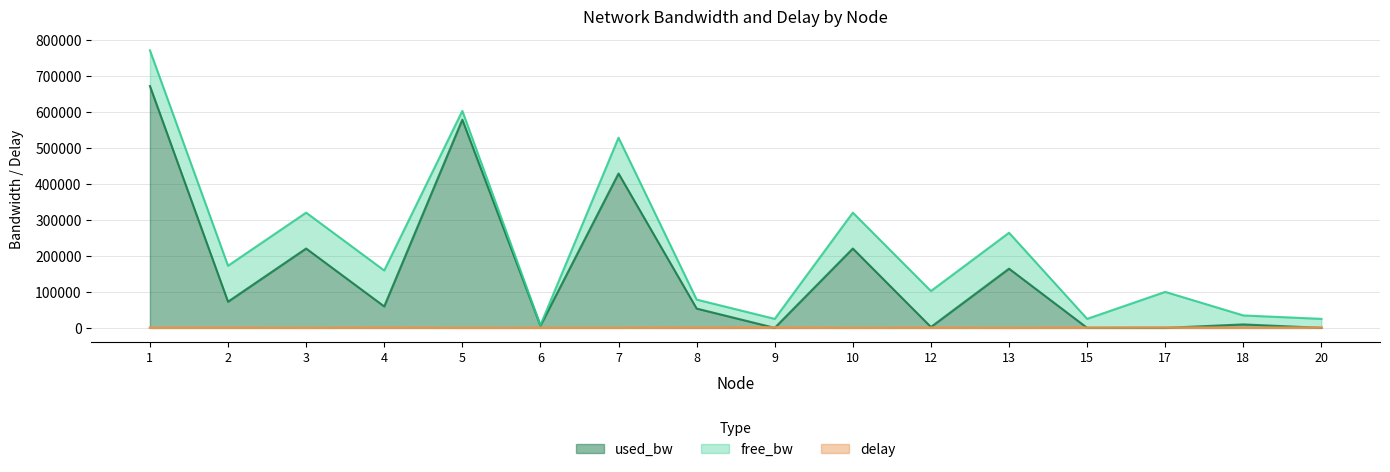

Which category has the highest value in the used_bw series?

1